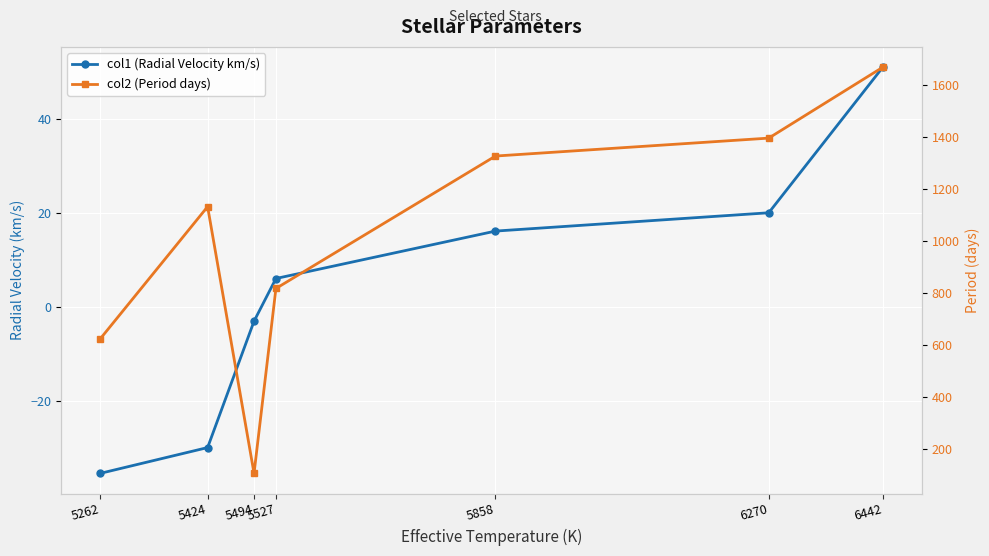

Reading right to left, list all the values displayed in this chart.

col1 (Radial Velocity km/s): 6442=51.0	6270=20.0	5858=16.1	5527=6.0	5494=-3.1	5424=-30.0	5262=-35.5
col2 (Period days): 6442=1670.0	6270=1397.0	5858=1328.0	5527=818.2	5494=106.4	5424=1133.1	5262=624.0